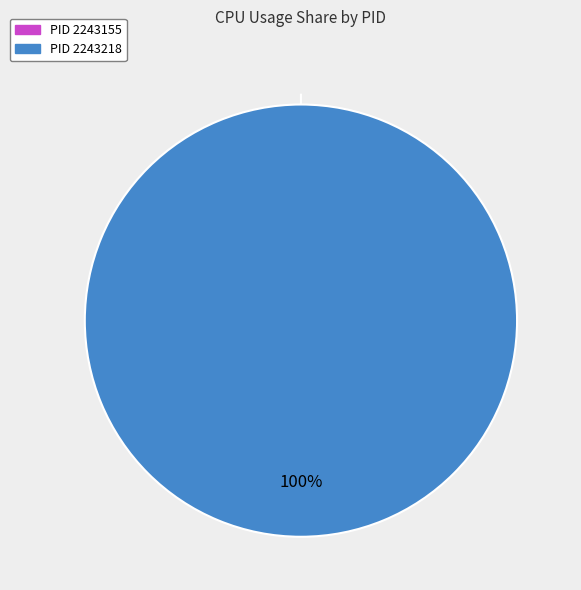

Which category has the biggest portion of the pie?

2243218